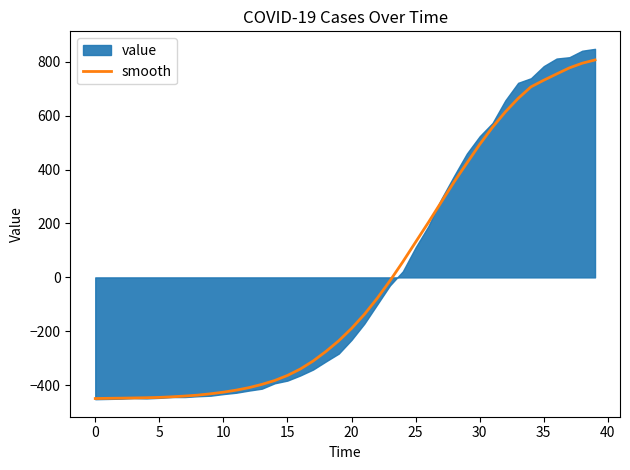

What is the lowest value of the smooth series?

-449.1